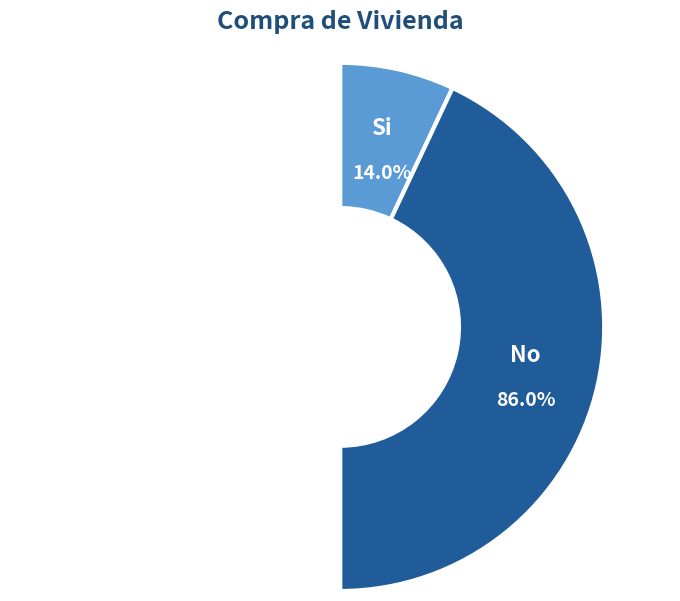

How many segments does this pie chart have?

2